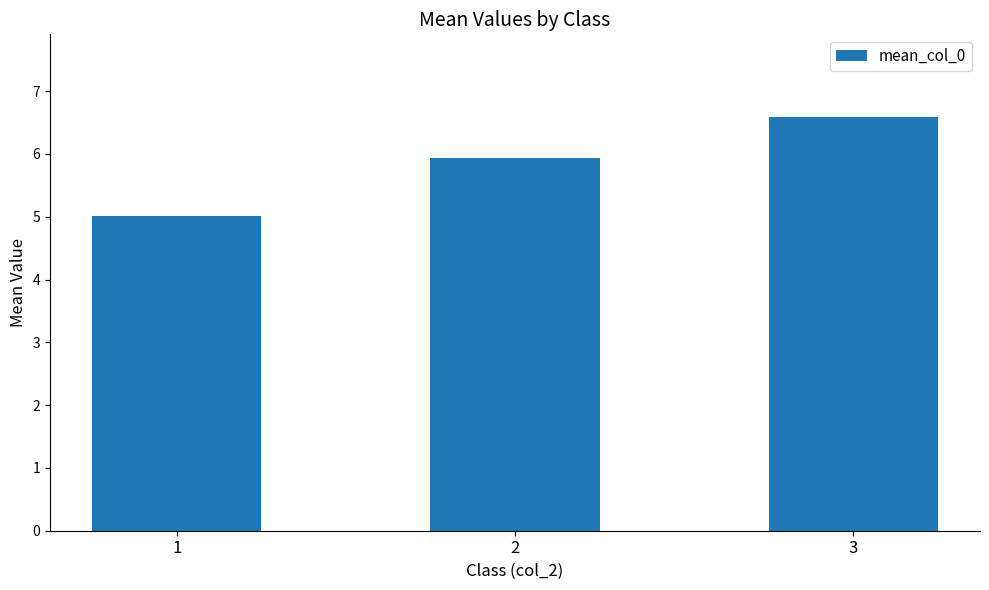

Reading right to left, list all the values displayed in this chart.

6.6	5.9	5.0